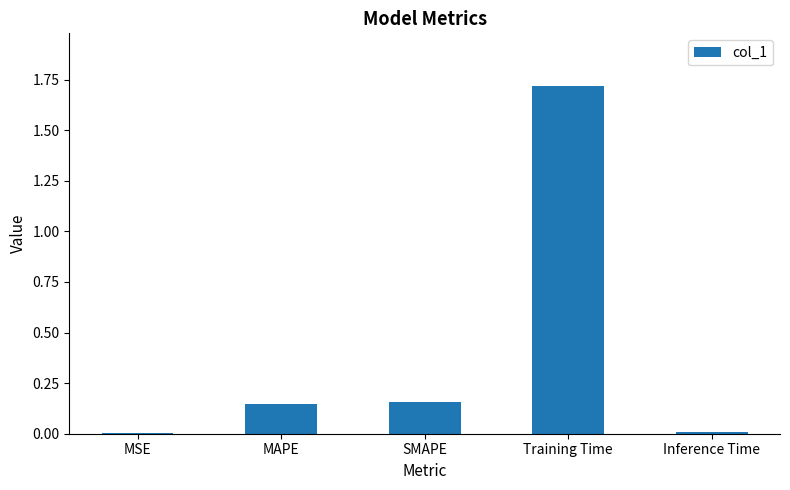

Between Training Time and SMAPE, which is larger?

Training Time